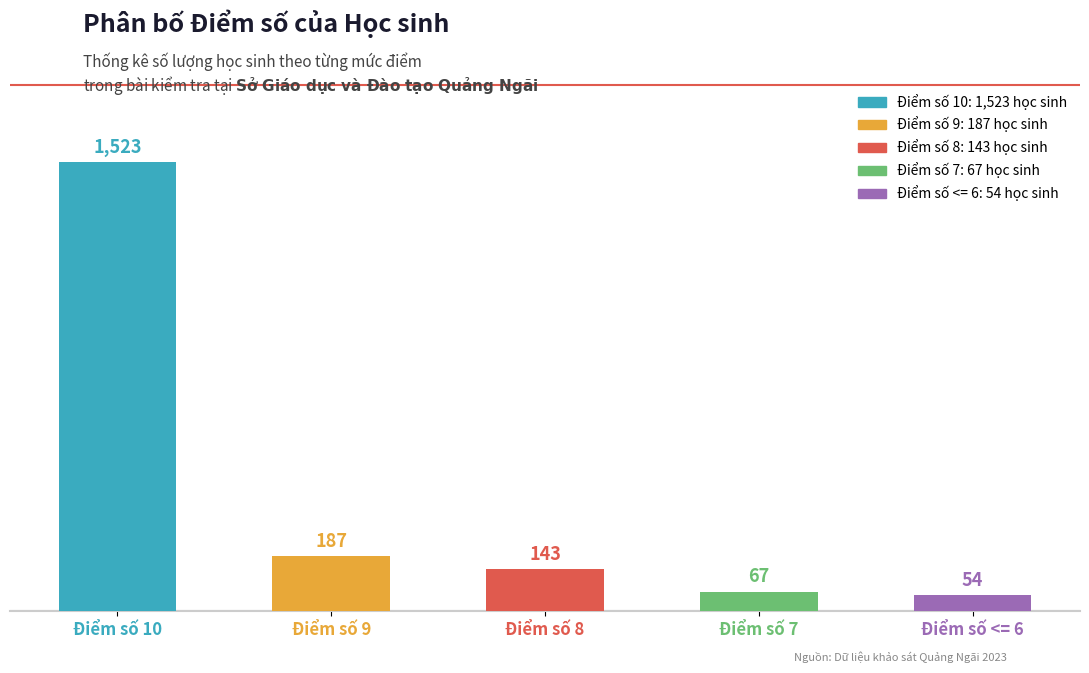

True or false: the data shows 67 at Điểm số 7.

True